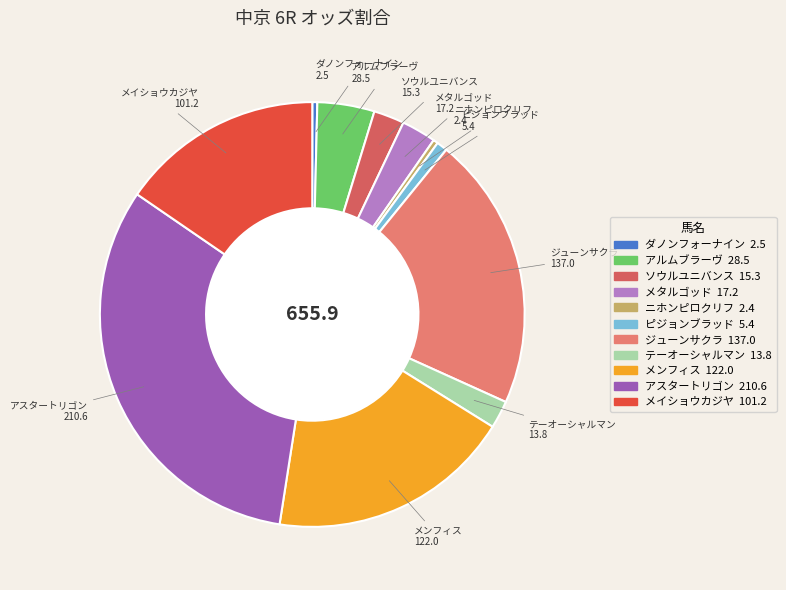

Which slice is the largest?

アスタートリゴン